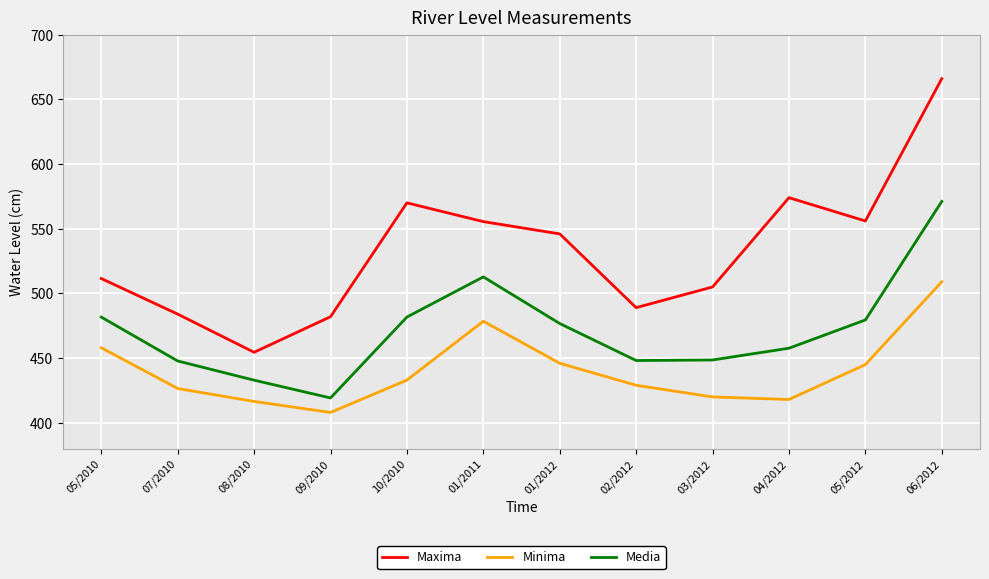

True or false: Maxima and Media cross at least once.

False